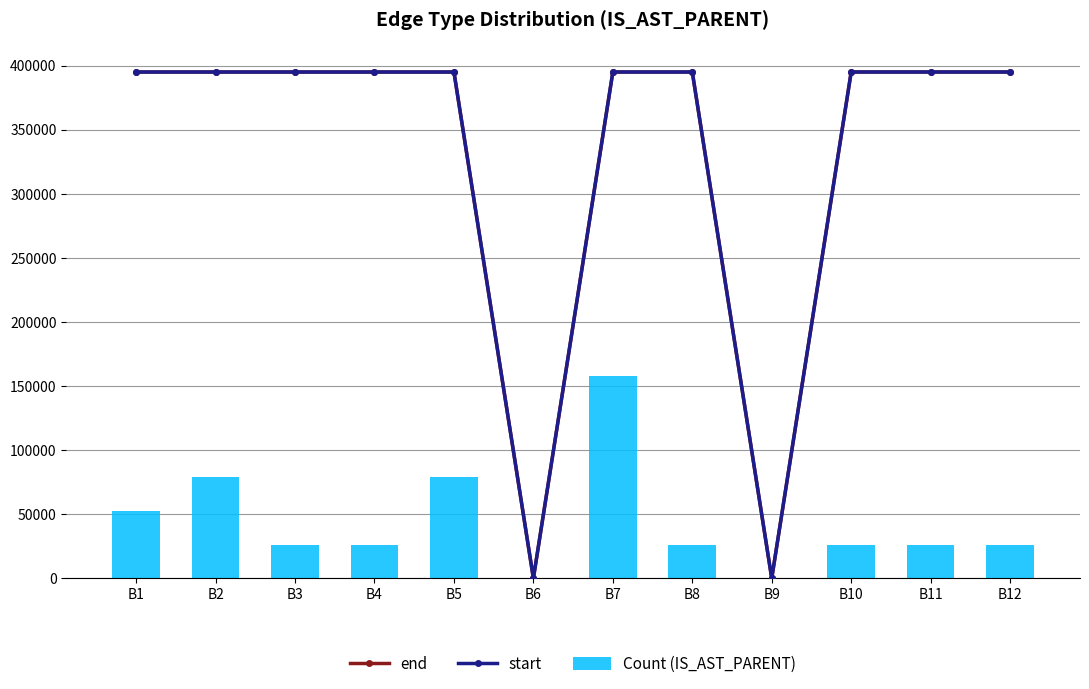

What is the sum of the start values at B1 and B8?

790197.5